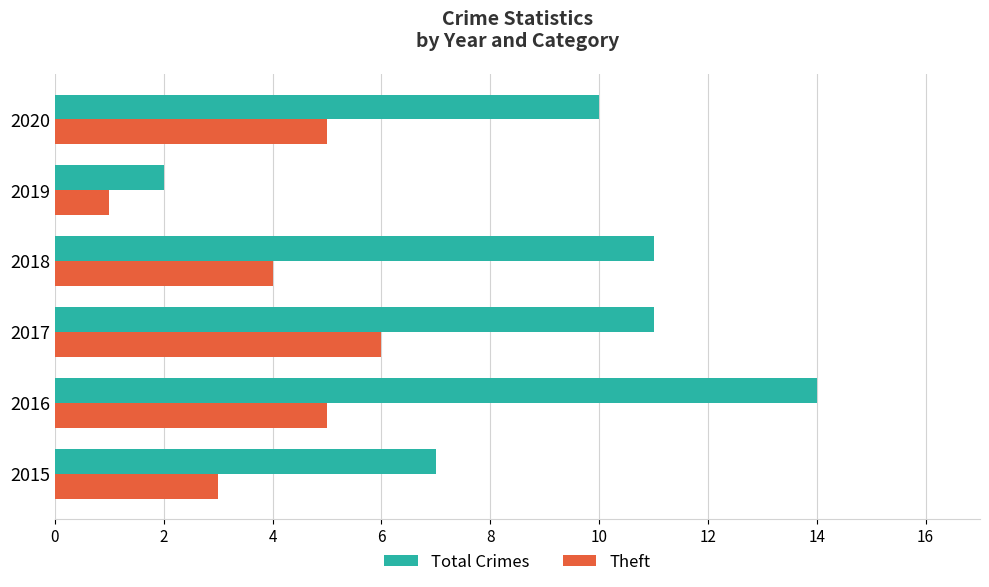

What is the sum of all Theft values?

24